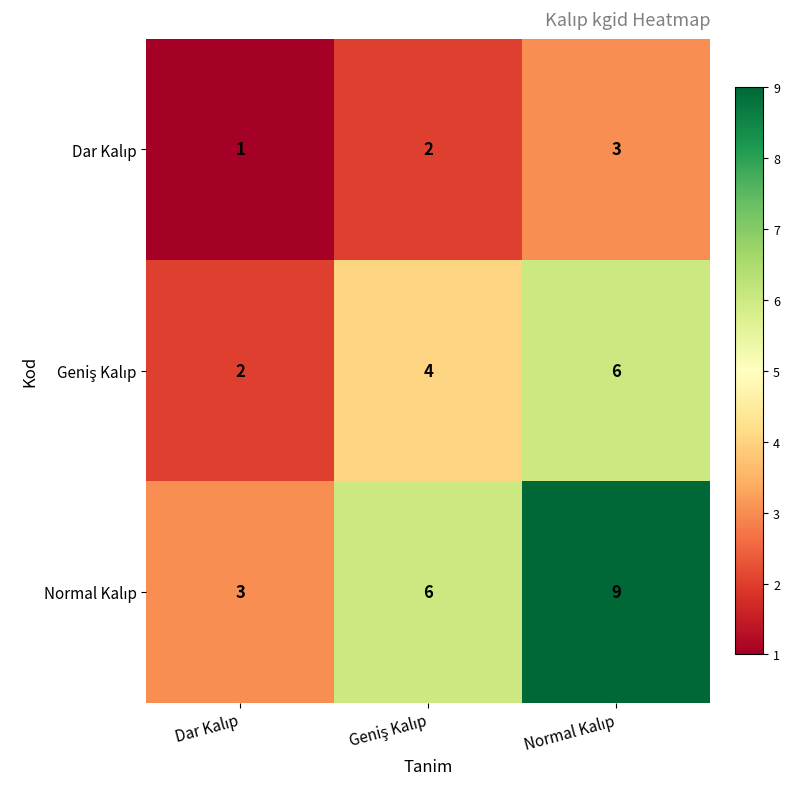

At how many categories does at least one series exceed 1?

3